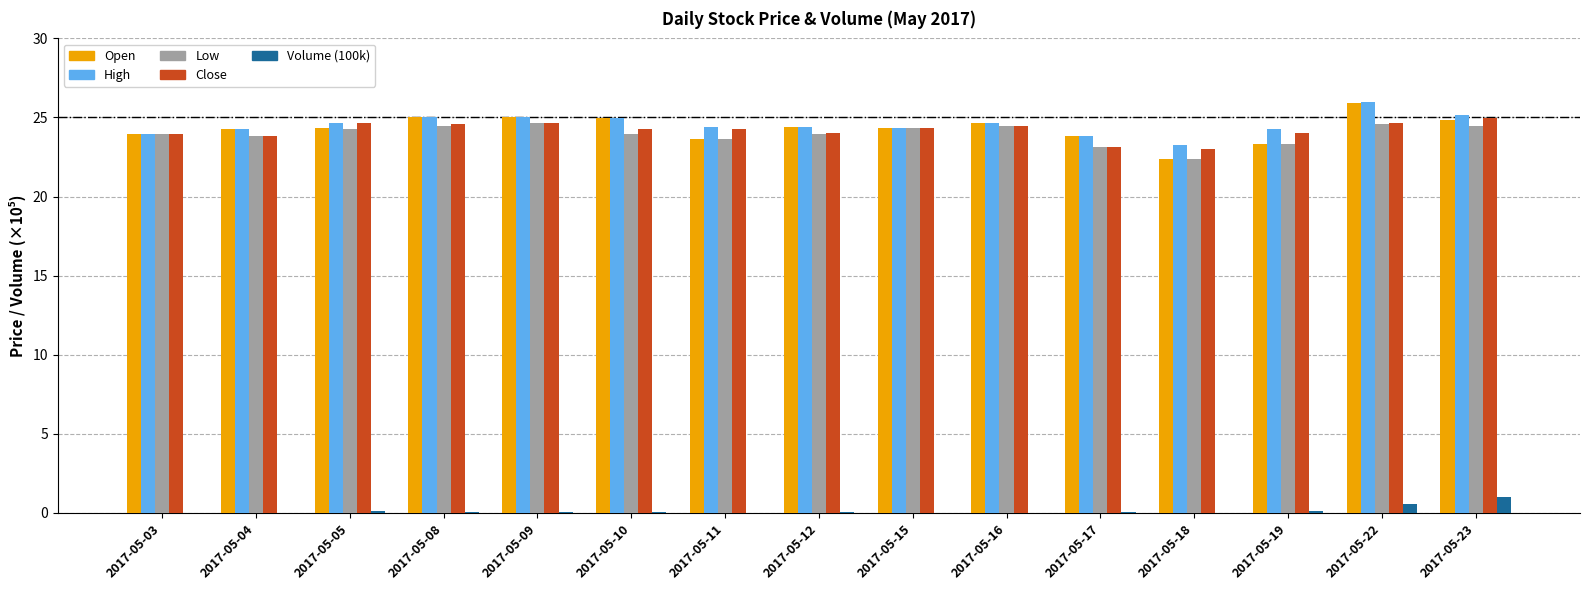

At which category does the chart reach its peak across all series?

2017-05-22